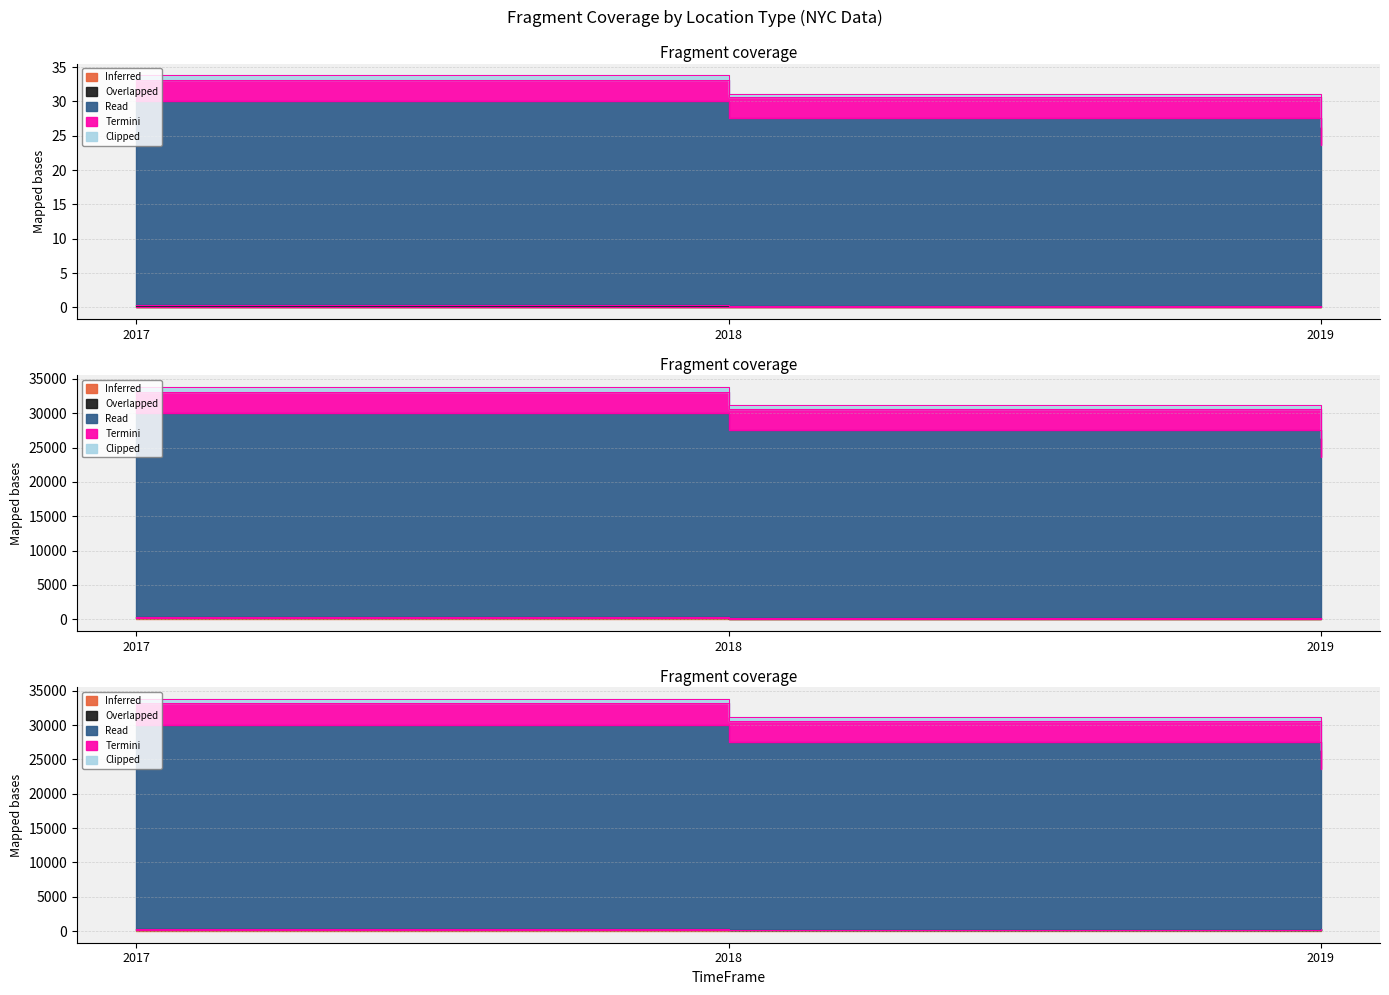

What is the value of the Inferred point at the 3rd from the left?

101.6